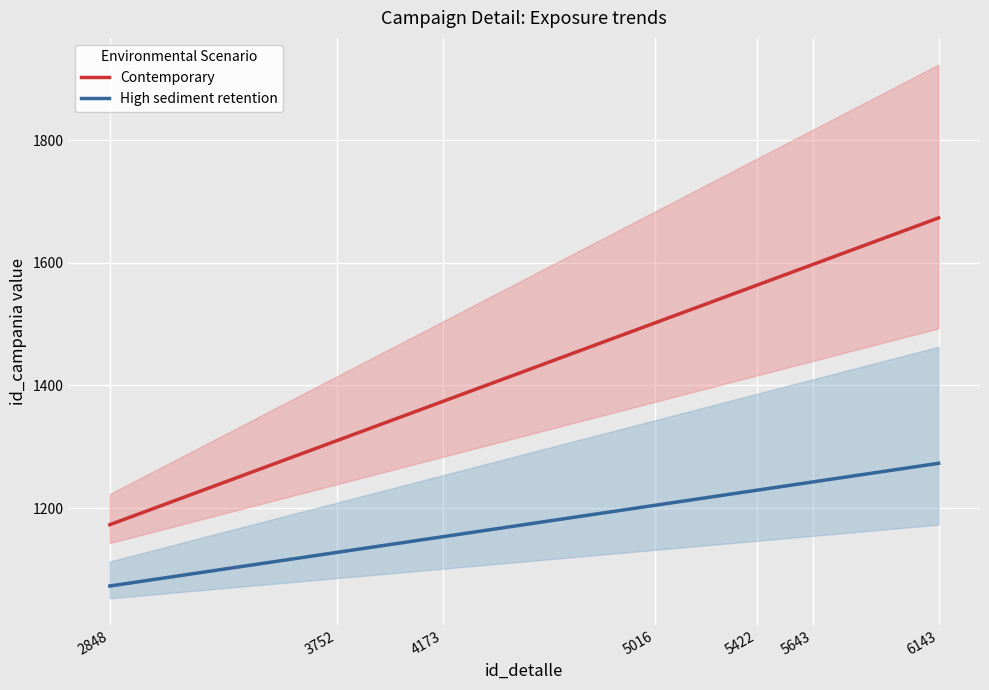

Between 3752 and 6143, which series saw the biggest shift?

Contemporary